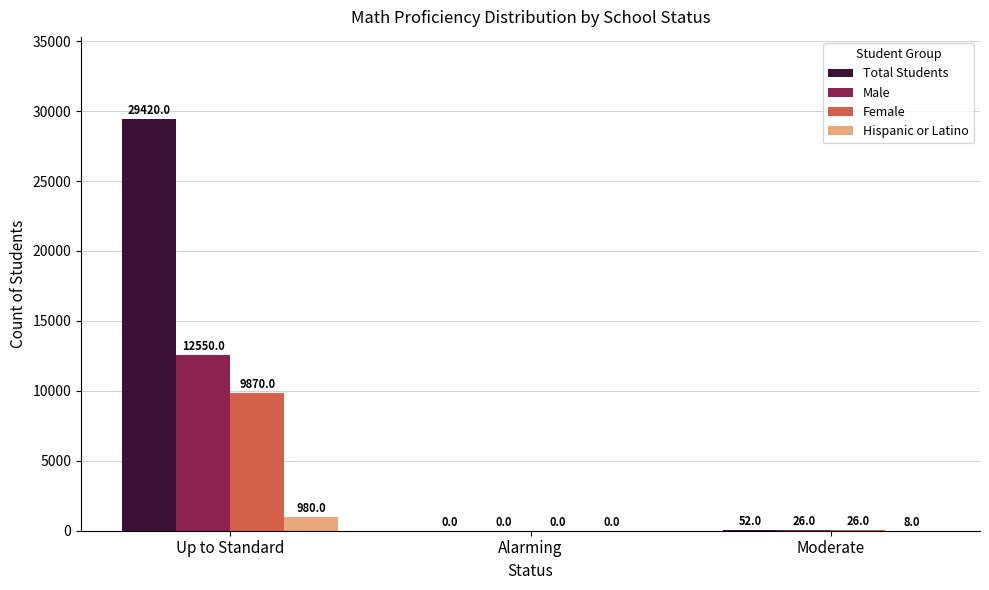

Is it true that Male equals -7193 at Alarming?

False